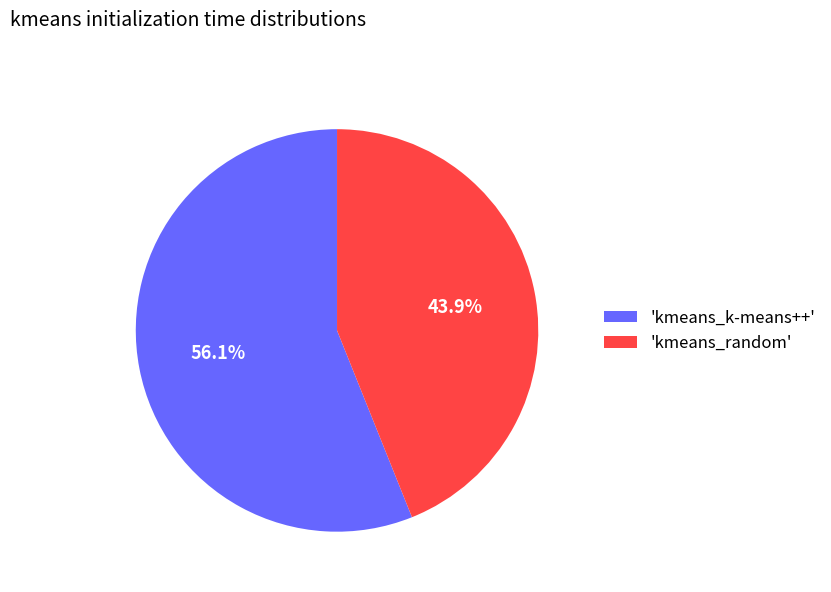

Count the number of slices in the pie.

2